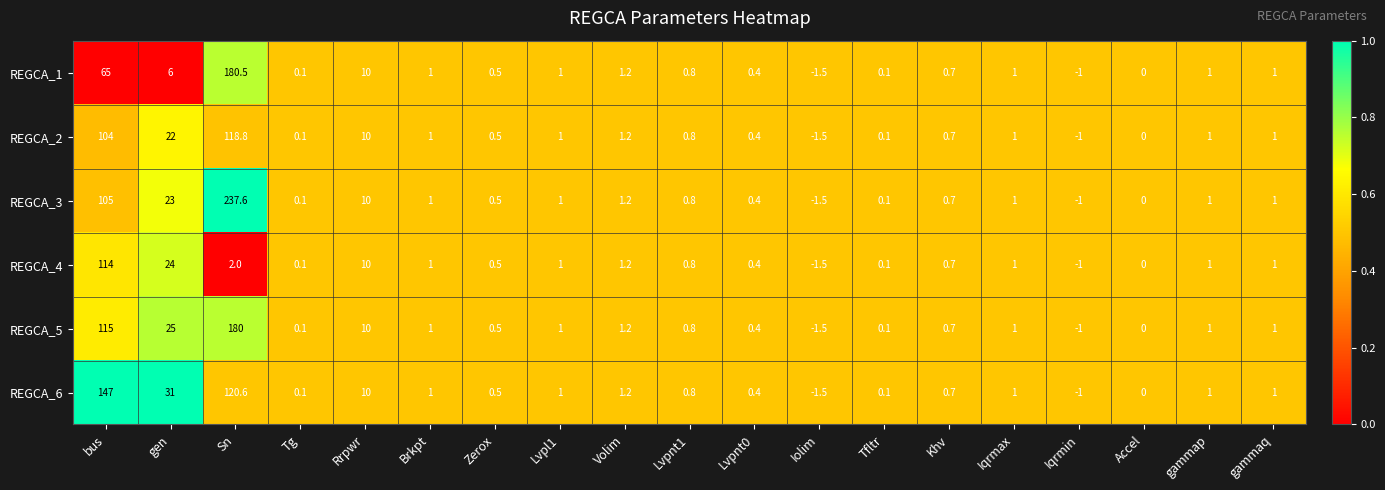

Which series has the largest range (max minus min)?

REGCA_3